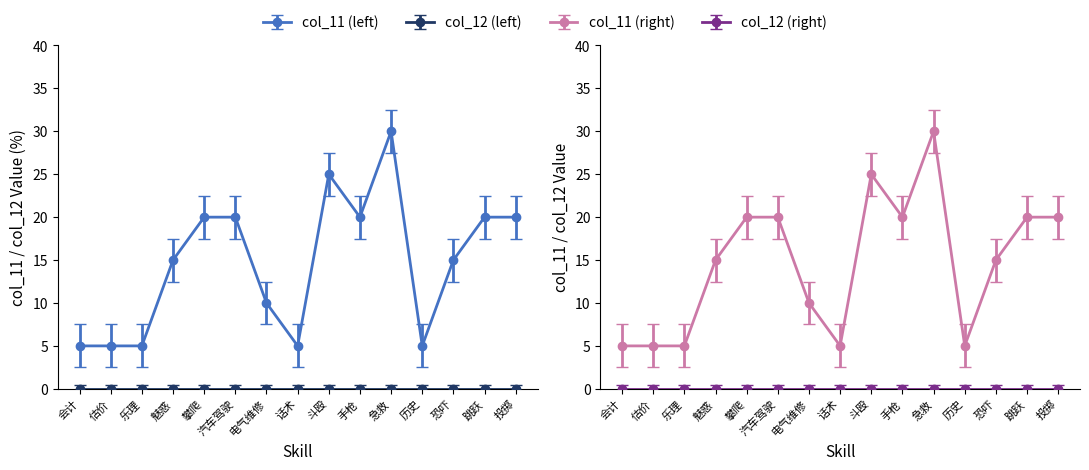

What is the label of the 3rd point from the left?

乐理